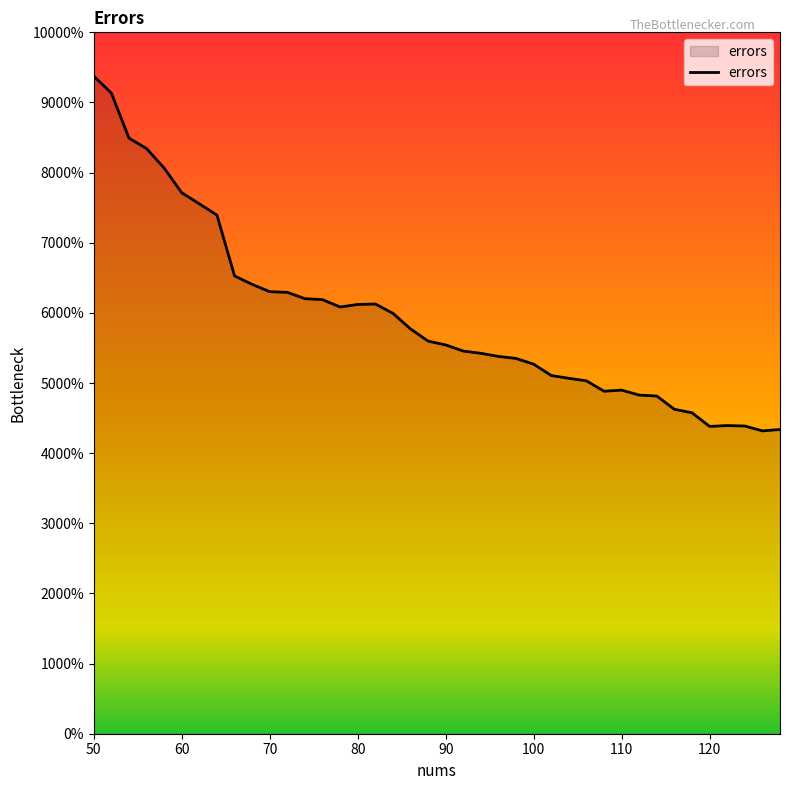

How many interior local valleys (lower than both neighbors) does the data have?

4